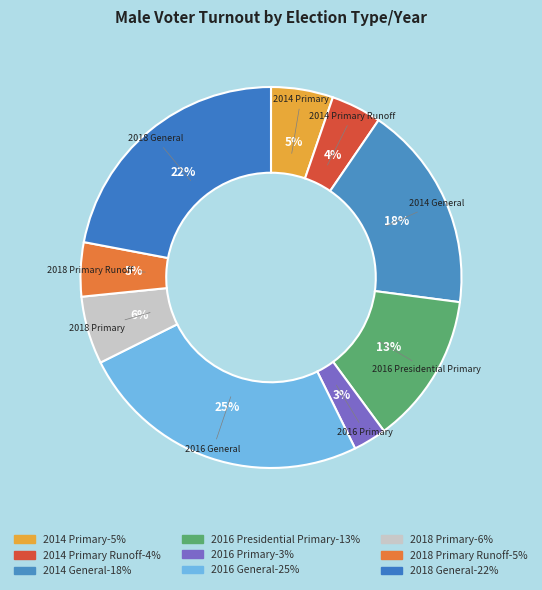

What is the smallest slice in the pie chart?

2016 Primary